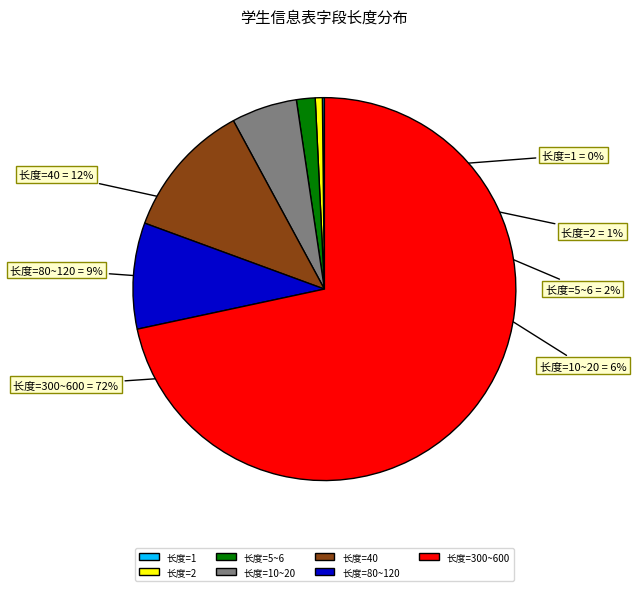

To the nearest percent, what percentage of the pie is 长度=80~120?

9%